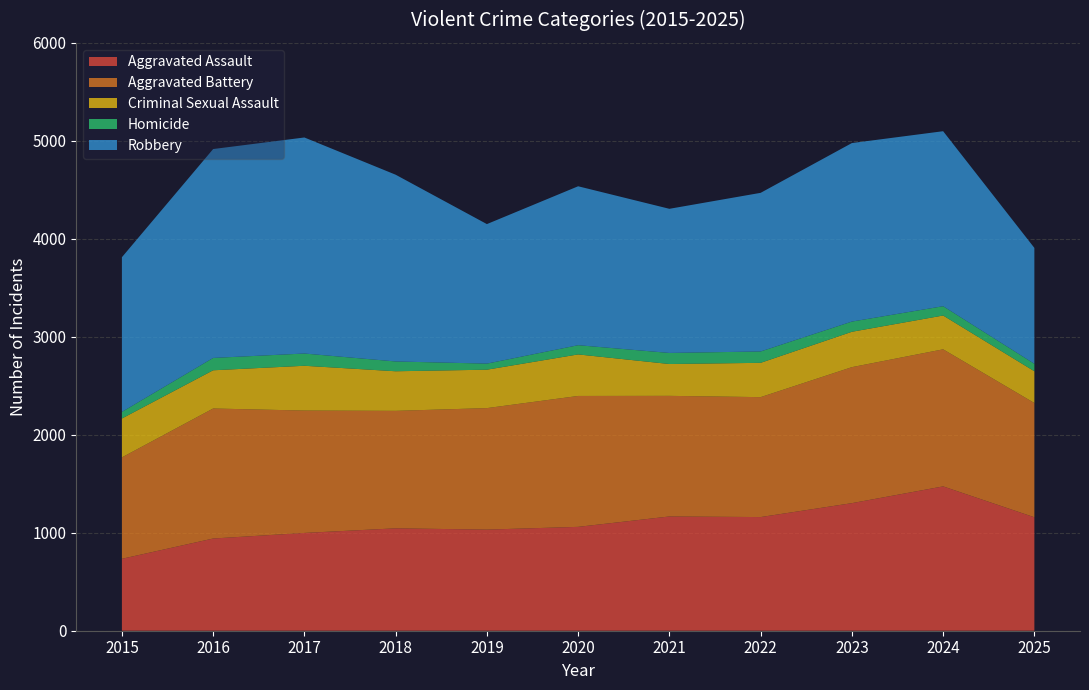

Reading right to left, extract all data points from this chart.

Aggravated Assault: 2025=1158	2024=1473	2023=1302	2022=1160	2021=1166	2020=1060	2019=1032	2018=1045	2017=998	2016=941	2015=734
Aggravated Battery: 2025=1166	2024=1399	2023=1388	2022=1224	2021=1231	2020=1336	2019=1240	2018=1199	2017=1249	2016=1327	2015=1035
Criminal Sexual Assault: 2025=324	2024=345	2023=361	2022=350	2021=325	2020=424	2019=392	2018=404	2017=457	2016=390	2015=397
Homicide: 2025=76	2024=95	2023=104	2022=116	2021=113	2020=94	2019=62	2018=100	2017=125	2016=126	2015=67
Robbery: 2025=1183	2024=1786	2023=1822	2022=1619	2021=1471	2020=1622	2019=1424	2018=1906	2017=2205	2016=2132	2015=1579